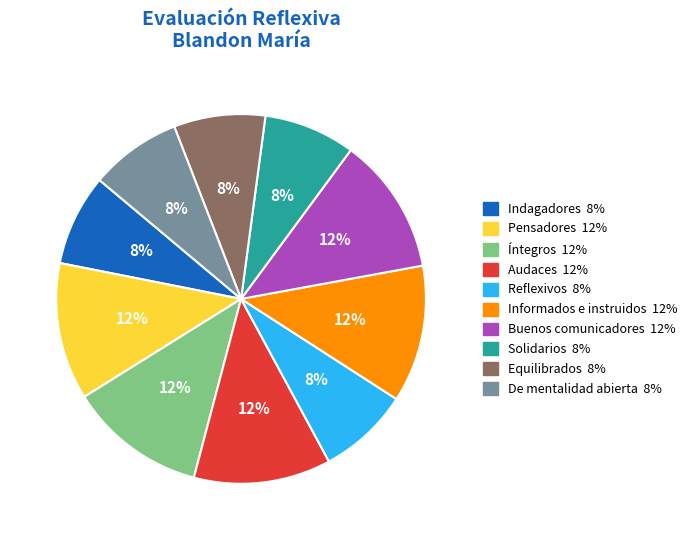

Is Equilibrados the majority of the pie?

No